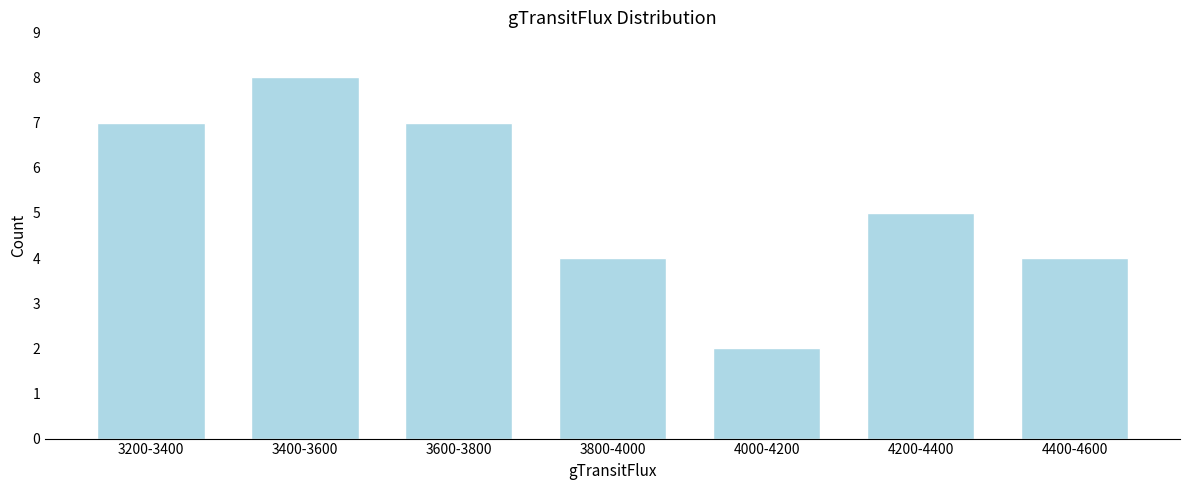

Reading left to right, what are all the values shown in this chart?

7	8	7	4	2	5	4